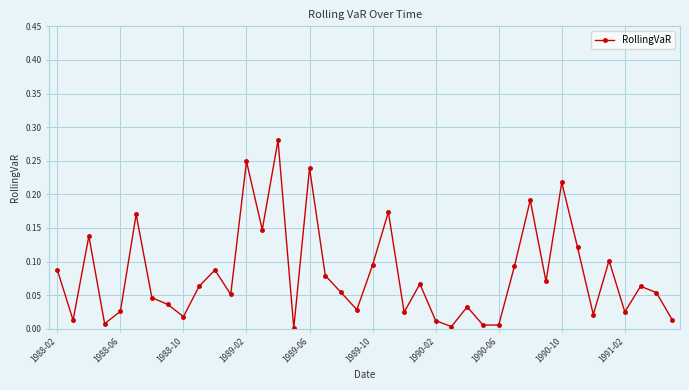

How many interior local peaks (higher than both neighbors) does the data have?

13